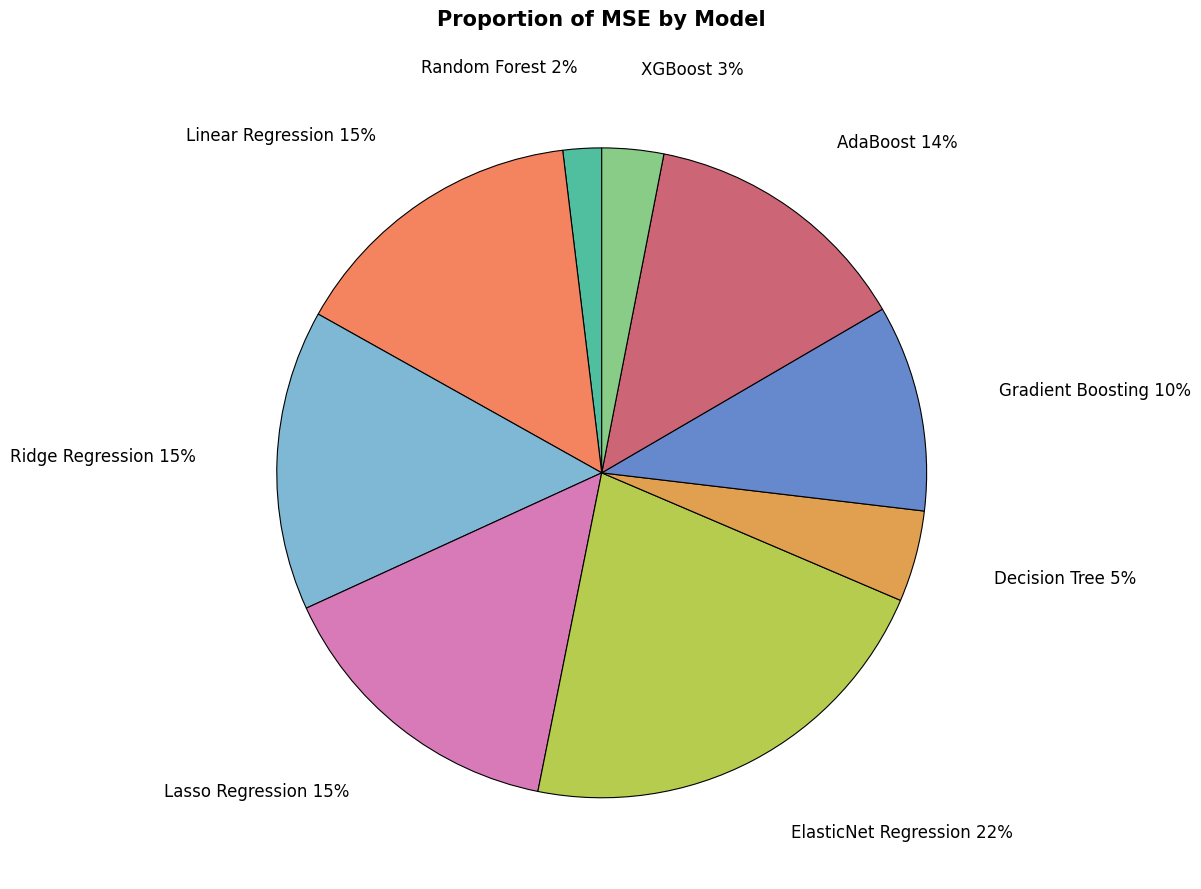

Is there a majority slice in this chart?

No